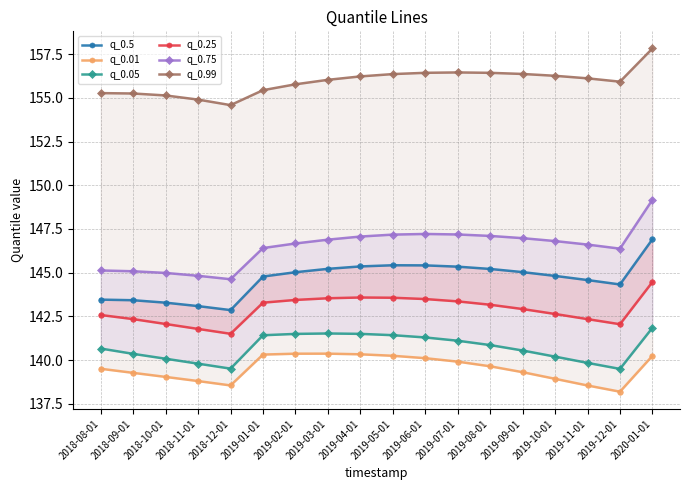

How many lines are shown in the chart?

6